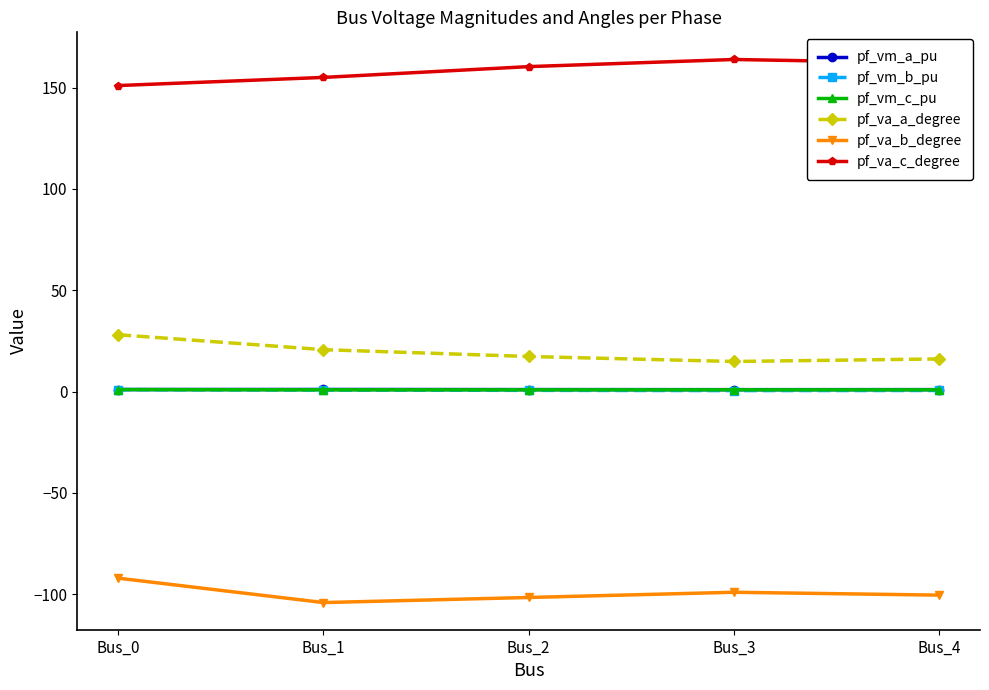

What is the spread (max minus min) of values at Bus_0?

243.1